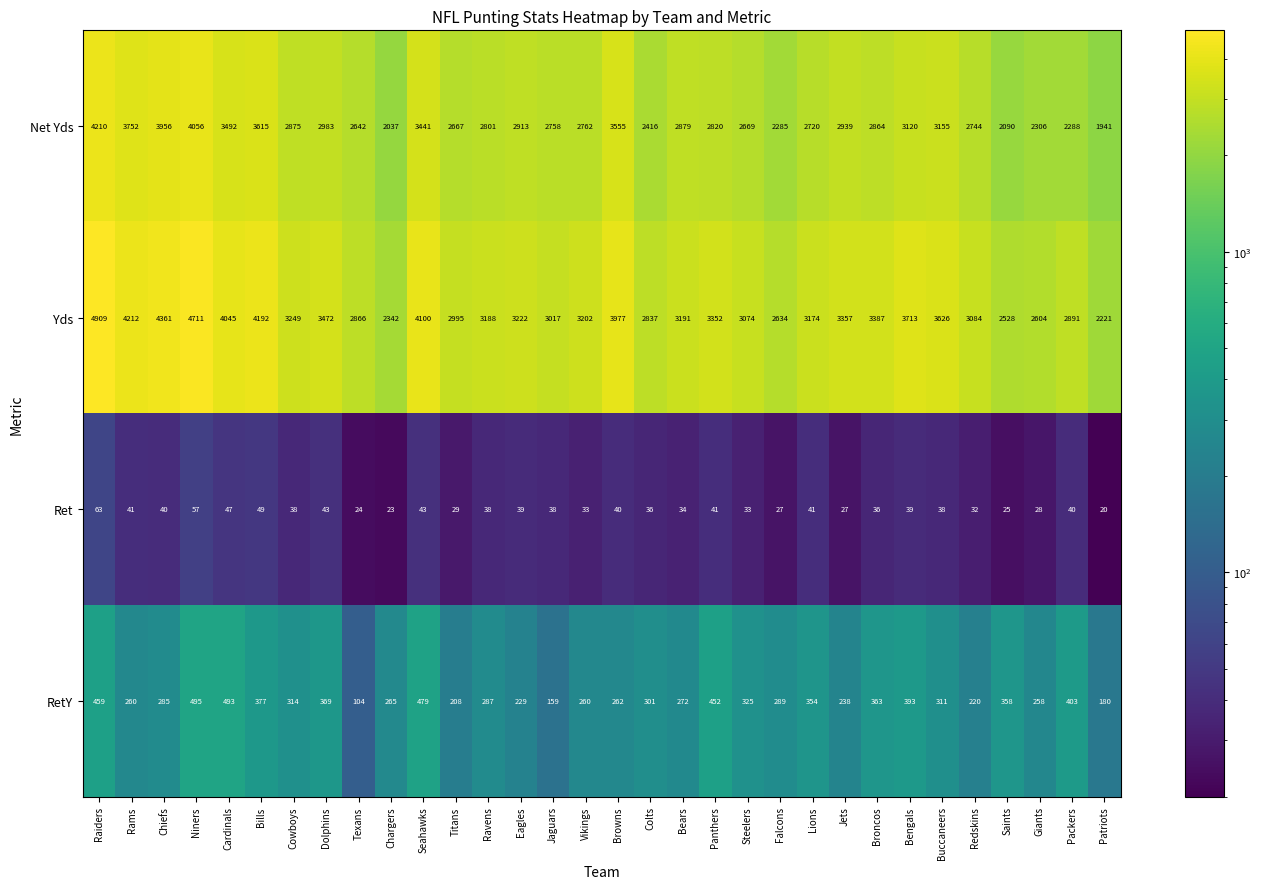

What is the maximum value shown in the chart?

4909